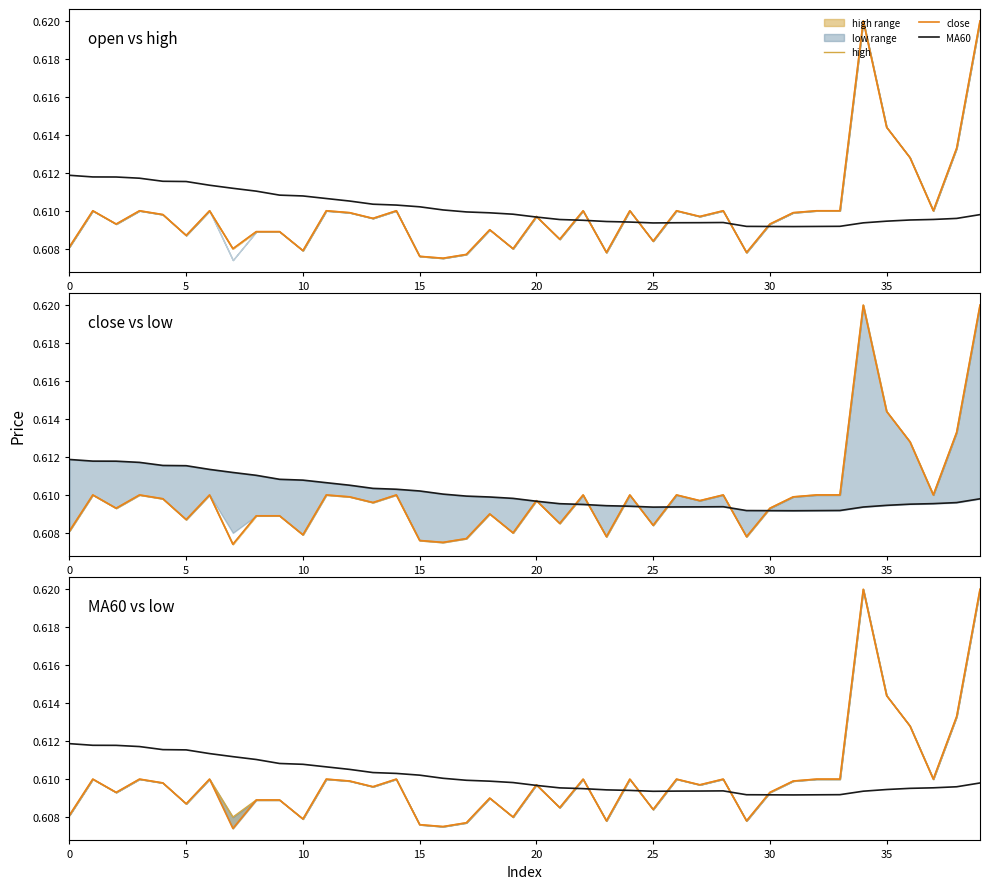

What is the label of the 16th point from the left?

15